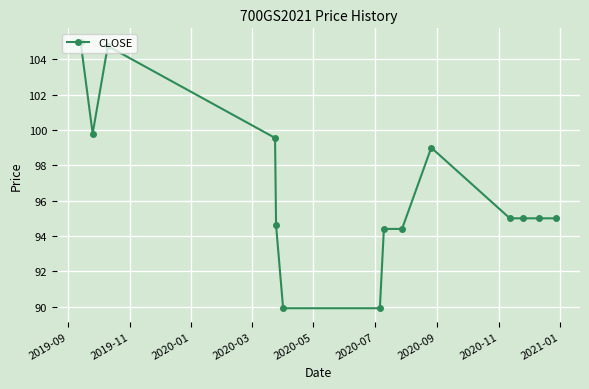

What is the smallest value displayed?

89.9